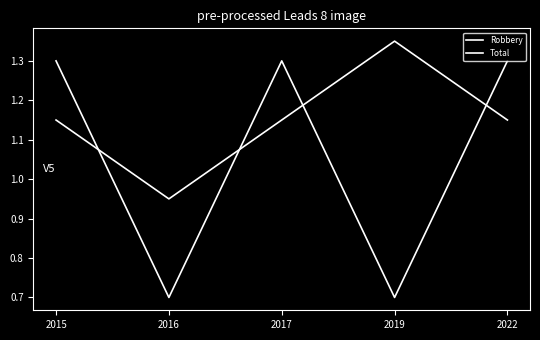

Is this an area chart (filled region under the line)?

No